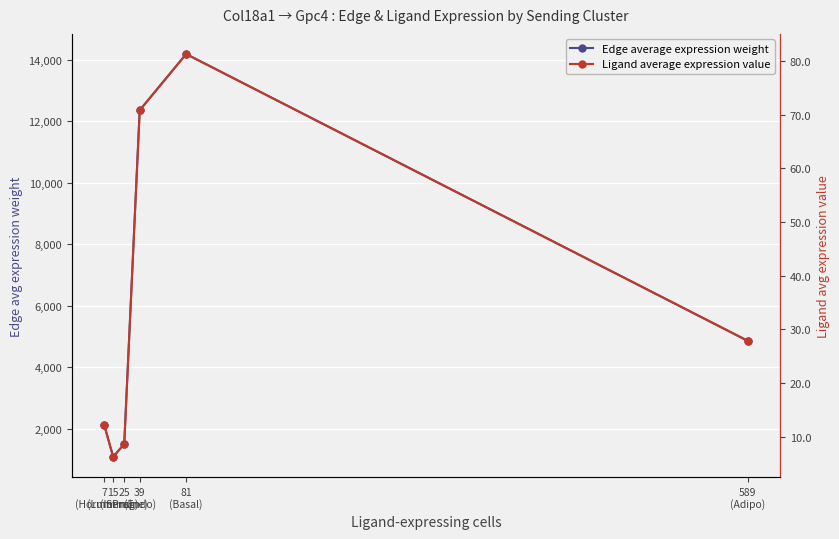

Reading left to right, transcribe all the data shown in this chart.

Edge average expression weight: 2117.0	1093.3	1513.9	12353.5	14177.9	4860.3
Ligand average expression value: 12.1	6.3	8.7	70.8	81.3	27.9